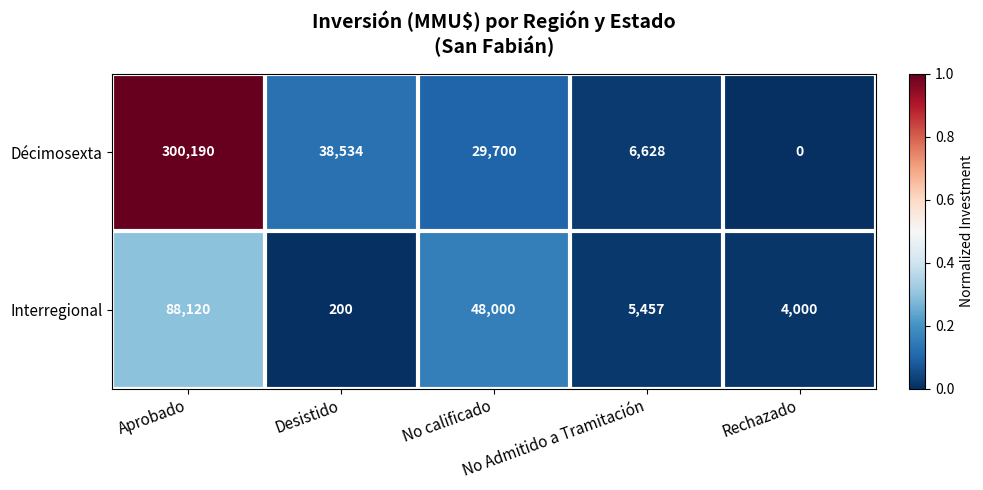

What is the difference between the second highest and second lowest values in the Décimosexta series?

31906